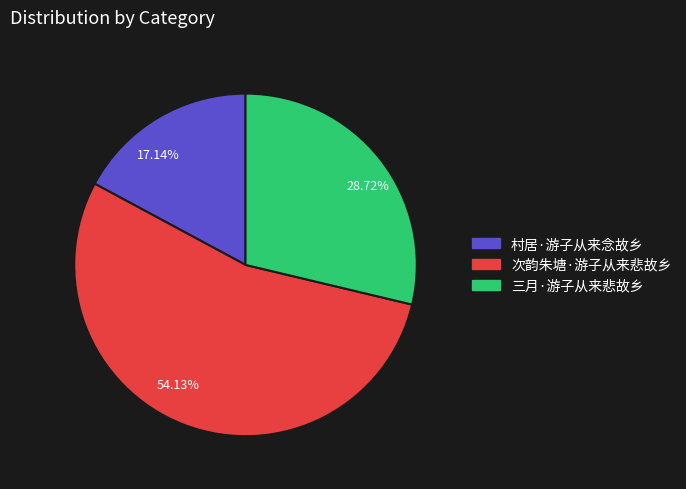

Do 17.14% and 54.13% together represent more than half of the pie?

Yes